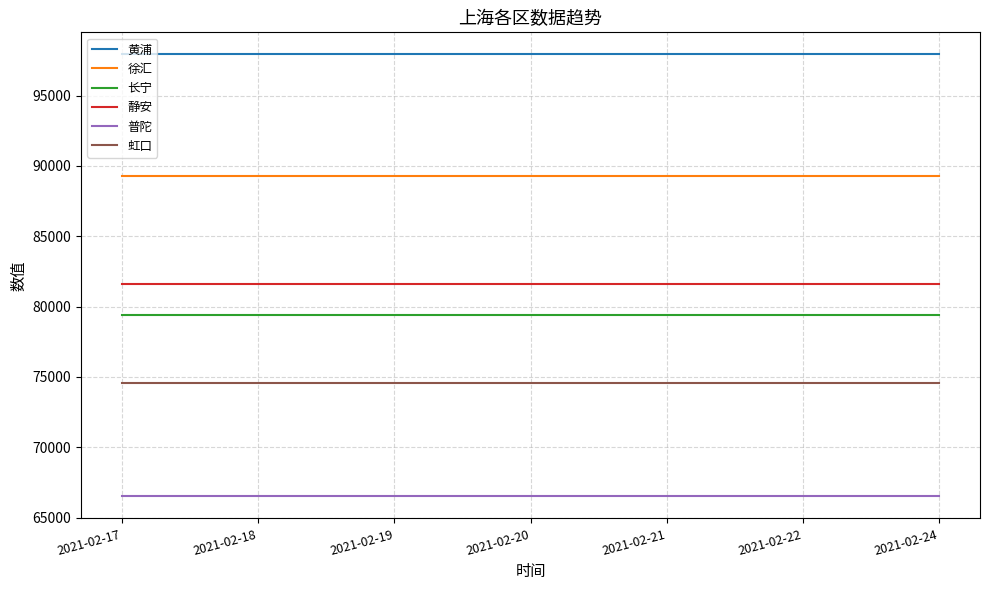

Which series has the largest total across all categories?

黄浦